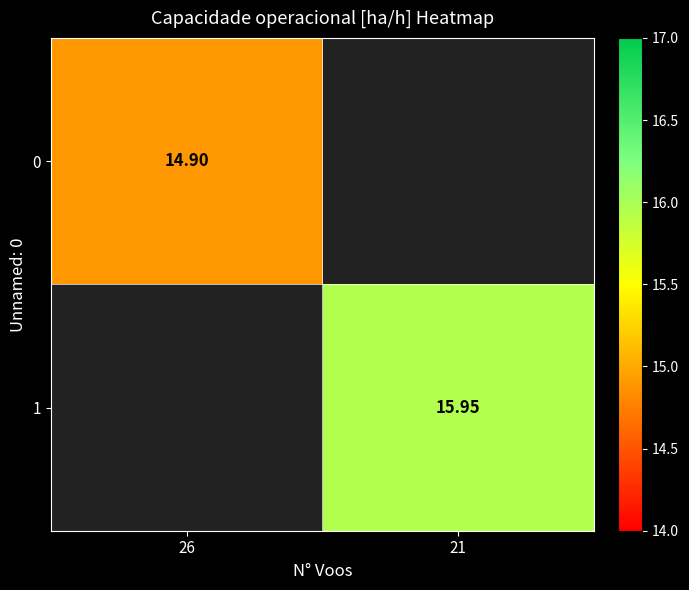

True or false: 0 has a value of 21.3 at 26.

False